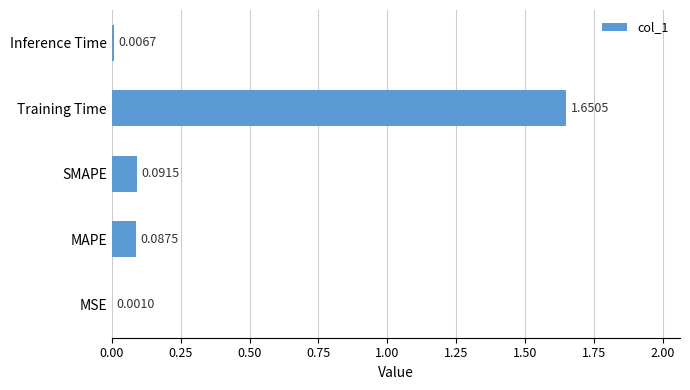

How many data points does each series have?

5